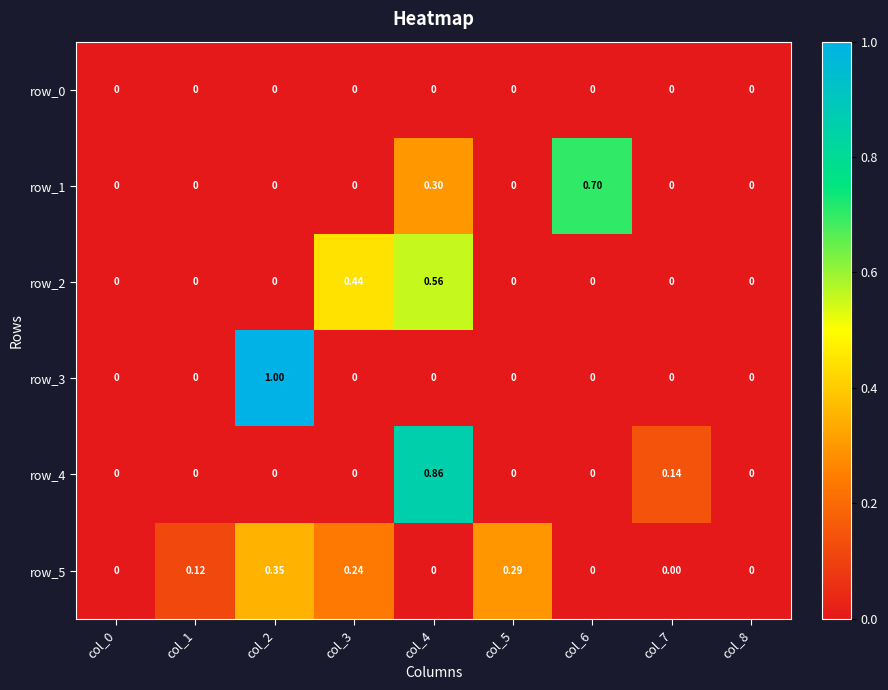

Which category has the highest value across all series?

col_2